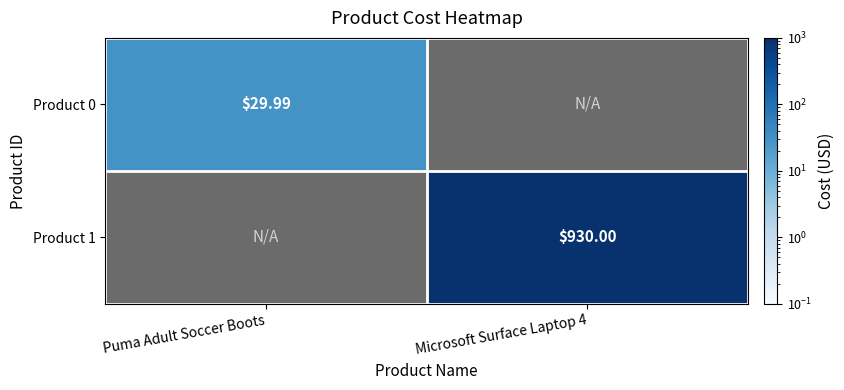

What is the maximum value shown in the chart?

930.0